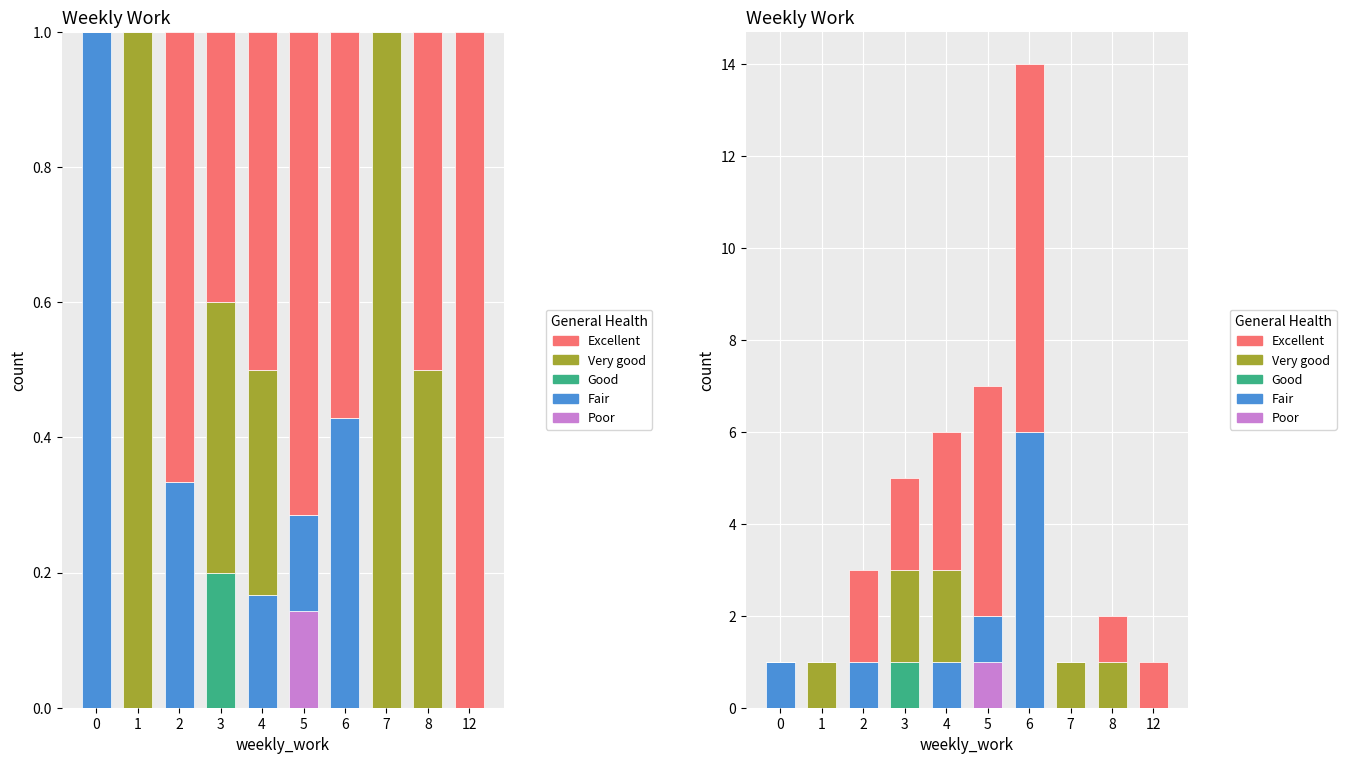

What is the value of the Excellent bar at the 3rd from the left?

2